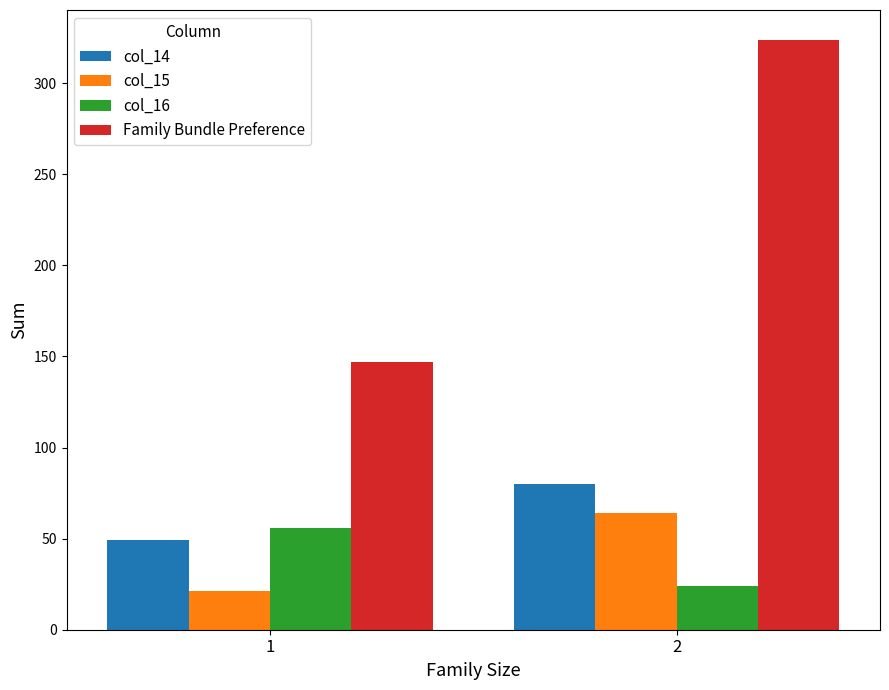

What is the value of the col_15 bar at the 1st from the left?

21